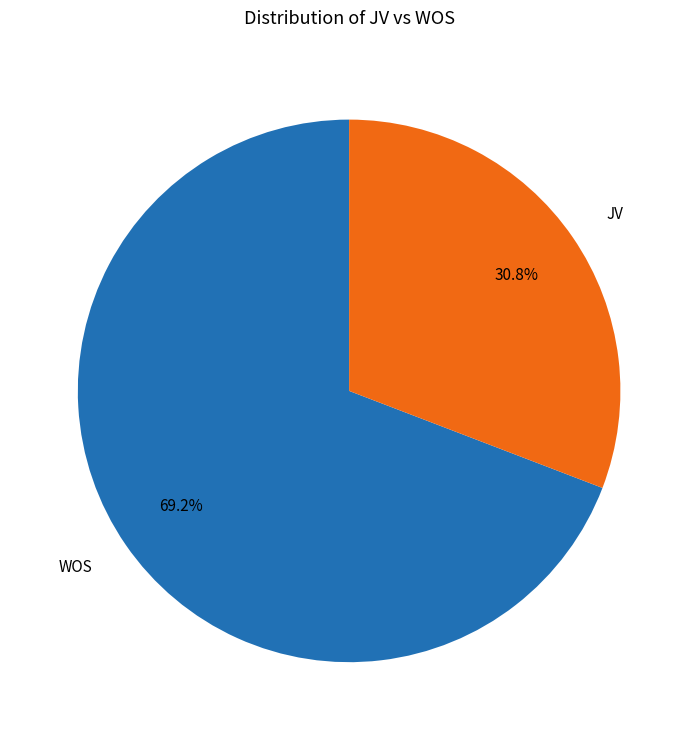

To the nearest percent, what is the difference between the largest and smallest slice percentages?

38%